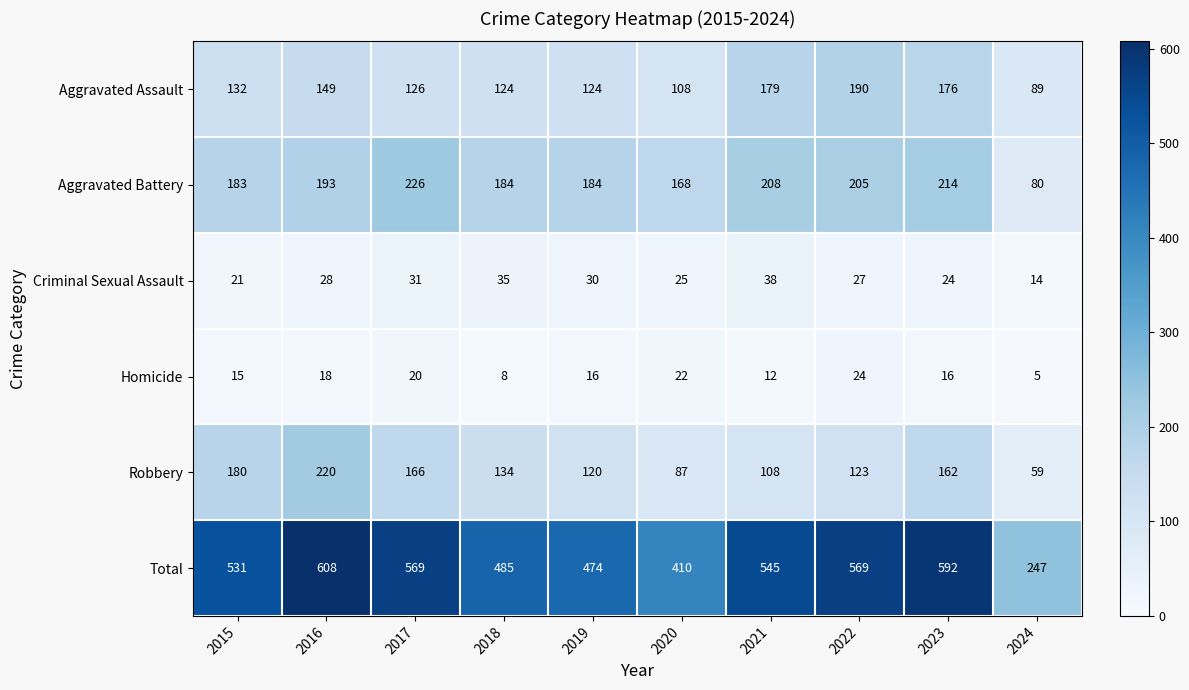

Which series has the widest spread of values?

Total